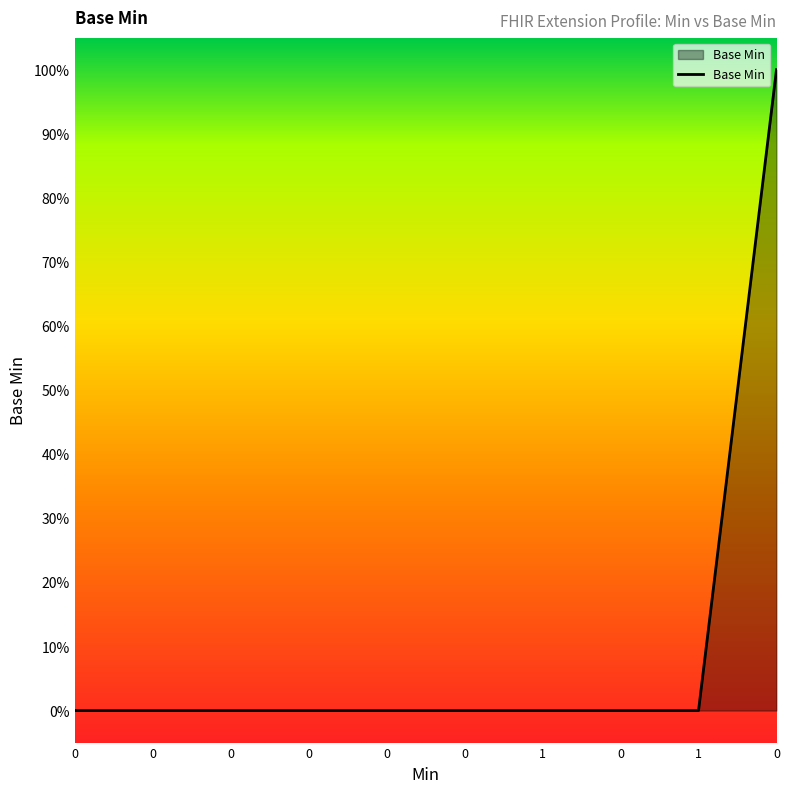

Does the chart have visible grid lines?

No